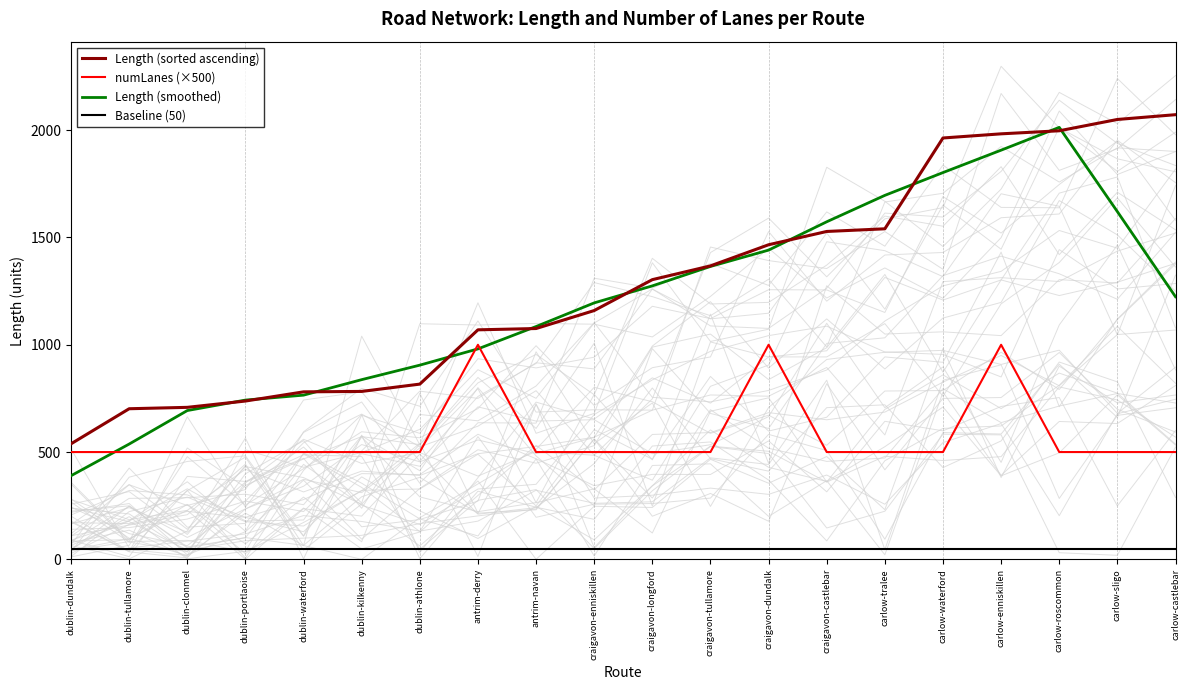

True or false: Length (sorted ascending) and numLanes (×500) intersect in this chart.

False